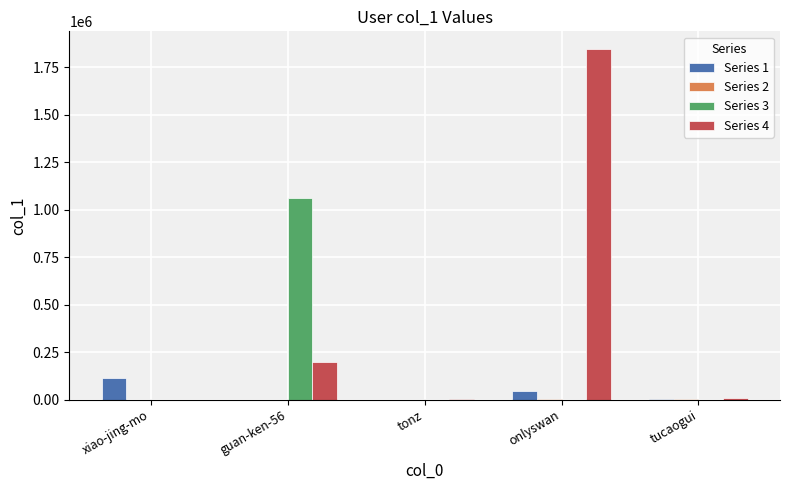

What value does the Series 3 series have at onlyswan, to the nearest 100?

600